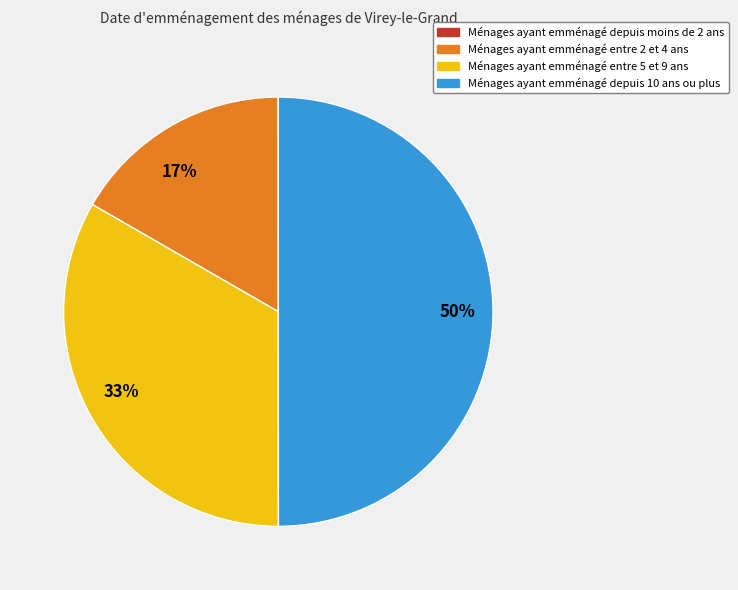

To the nearest percent, what is the difference between the largest and smallest slice percentages?

50%